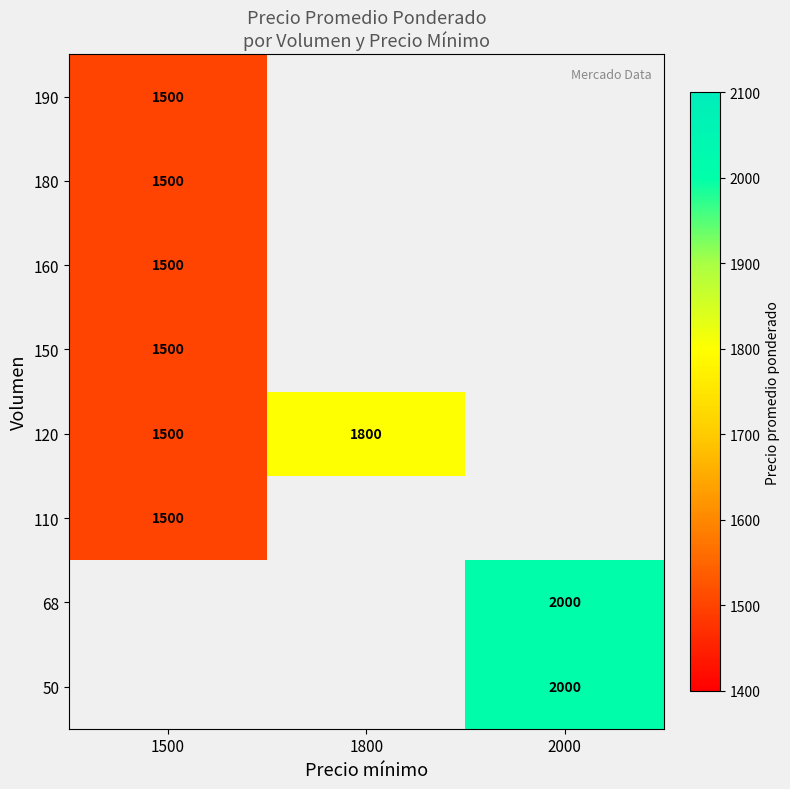

What is the minimum value shown in the chart?

1500.0